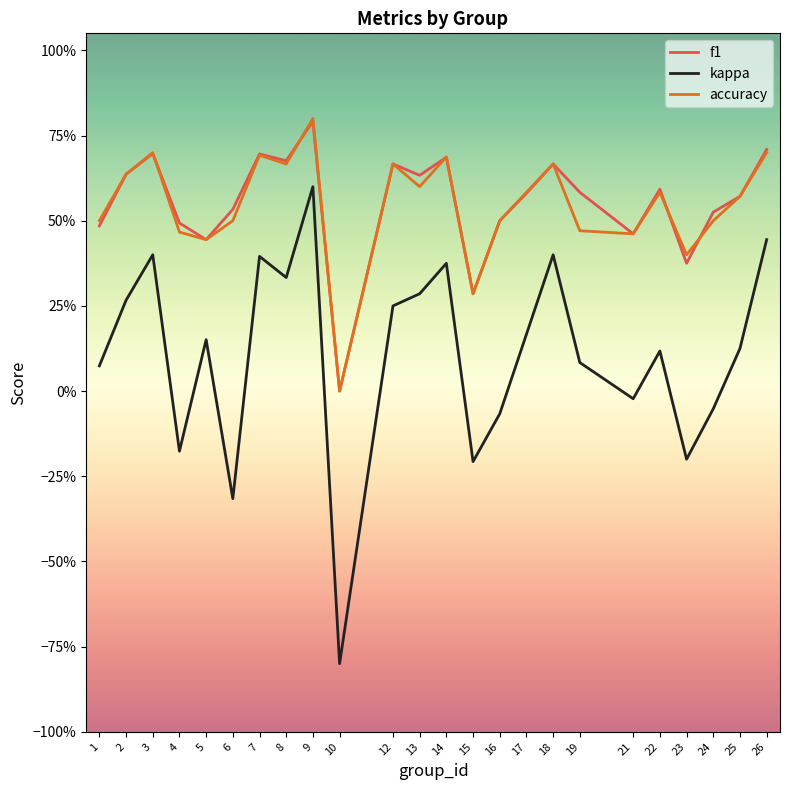

Does the chart display data point markers on the line(s)?

No